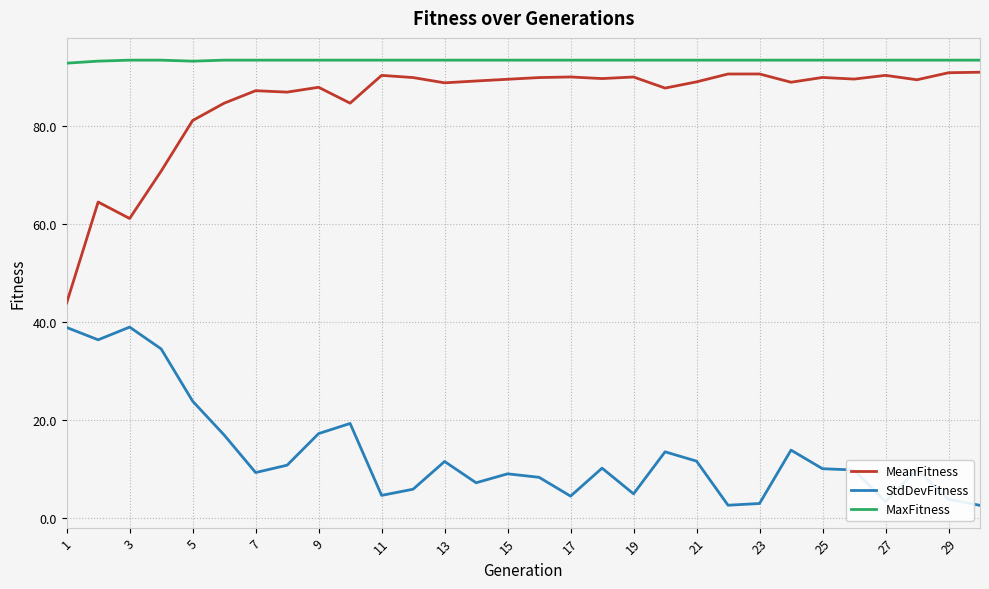

True or false: MeanFitness and StdDevFitness cross at least once.

False